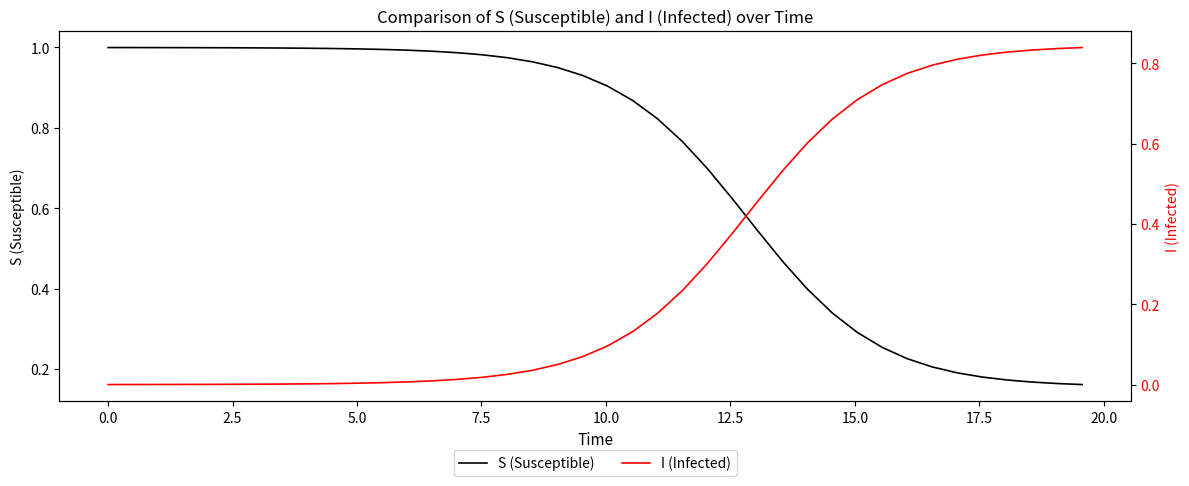

Is it true that I equals 0.0 at 15?

False